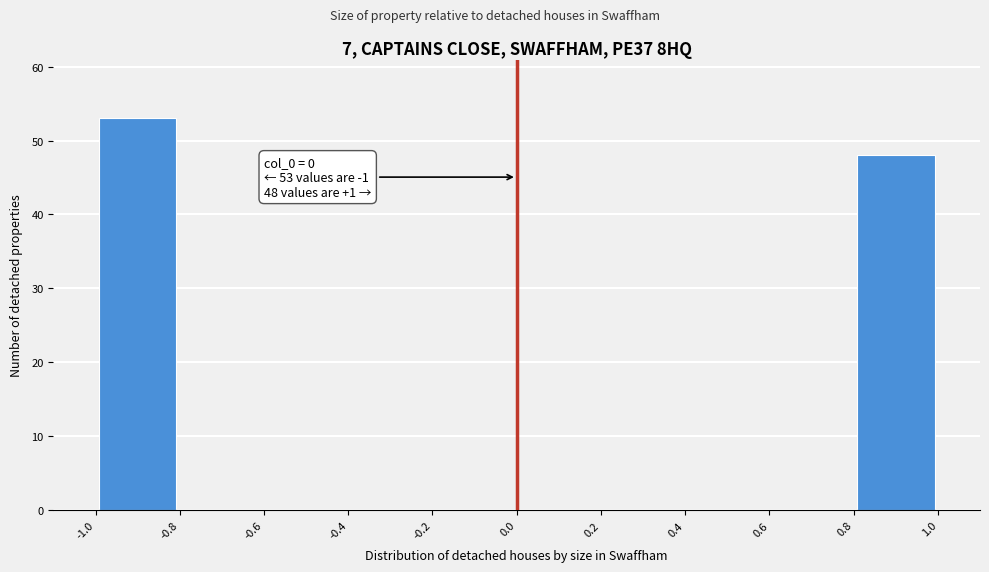

Over which range of the x-axis is the bar tallest?

-1.0 to -0.8